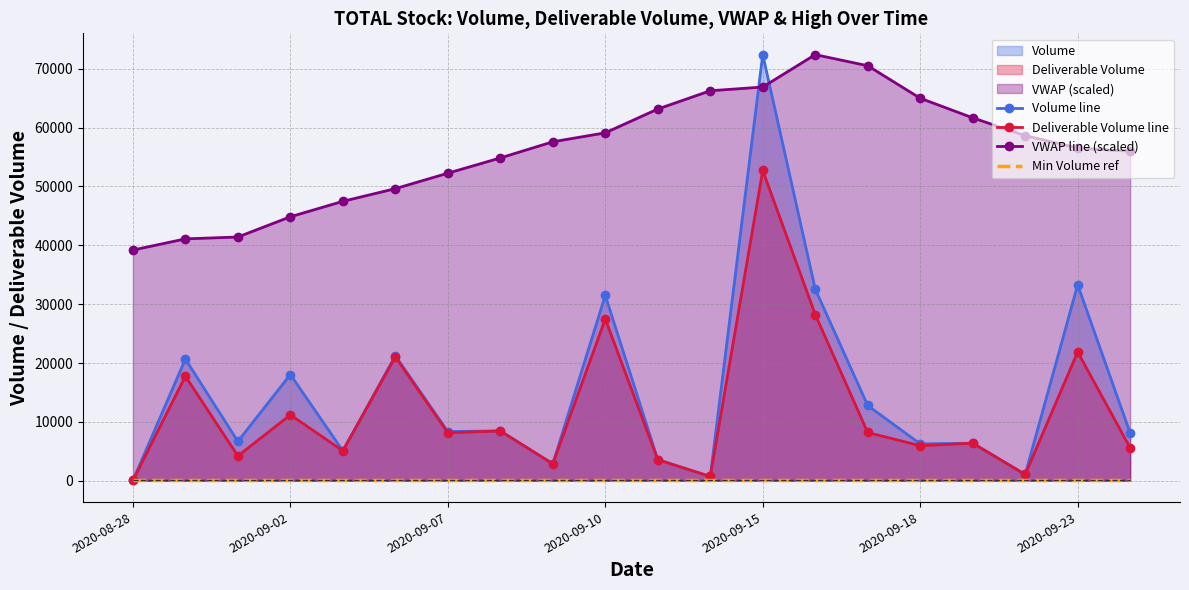

Which series has the widest spread of values?

Volume line